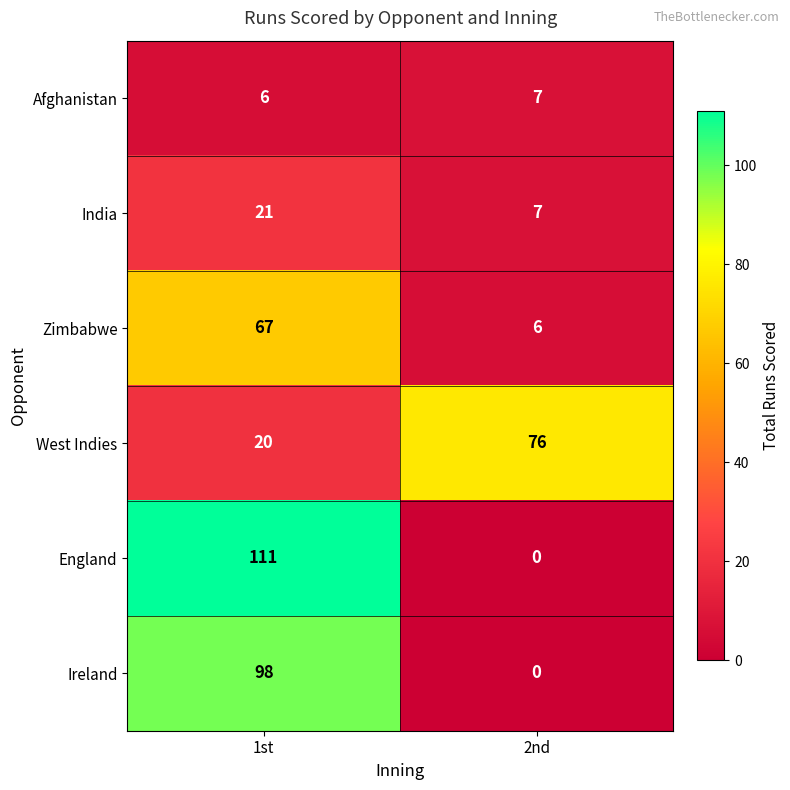

The value of Ireland at 2nd is 0. True or false?

True